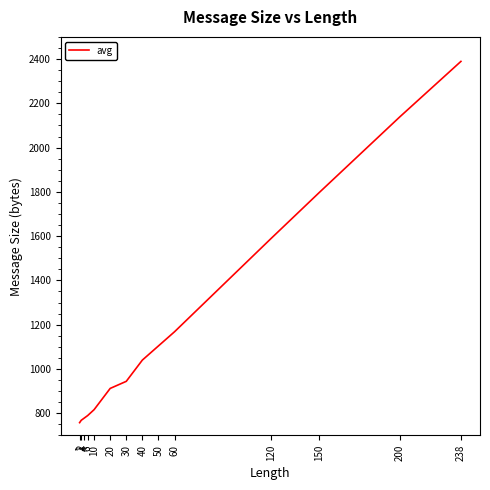

Reading right to left, list all the values displayed in this chart.

238=2389.3	200=2138.7	150=1797.3	120=1589.3	60=1168.0	50=1104.0	40=1040.0	30=944.0	20=912.0	10=816.0	6=789.3	4=778.7	2=768.0	1=757.3